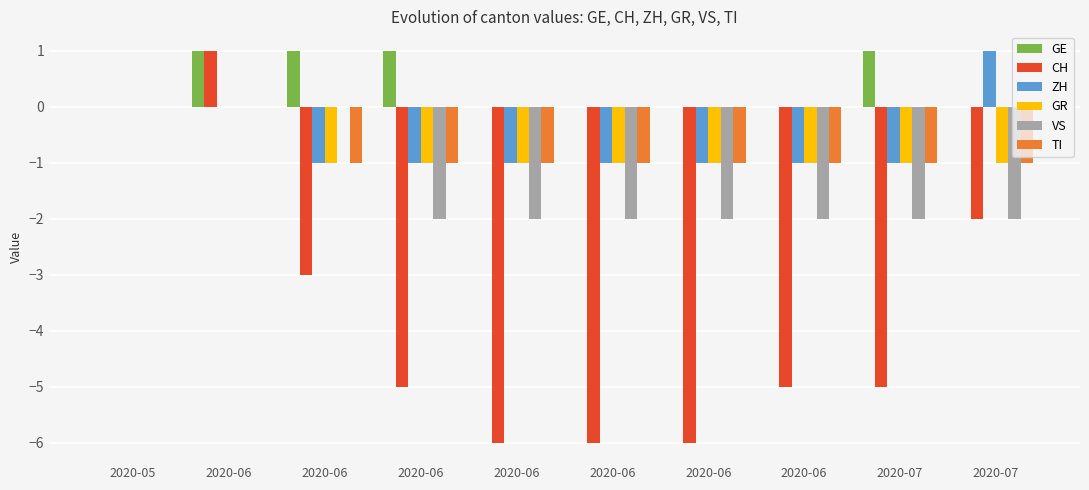

How many data points does each series have?

10